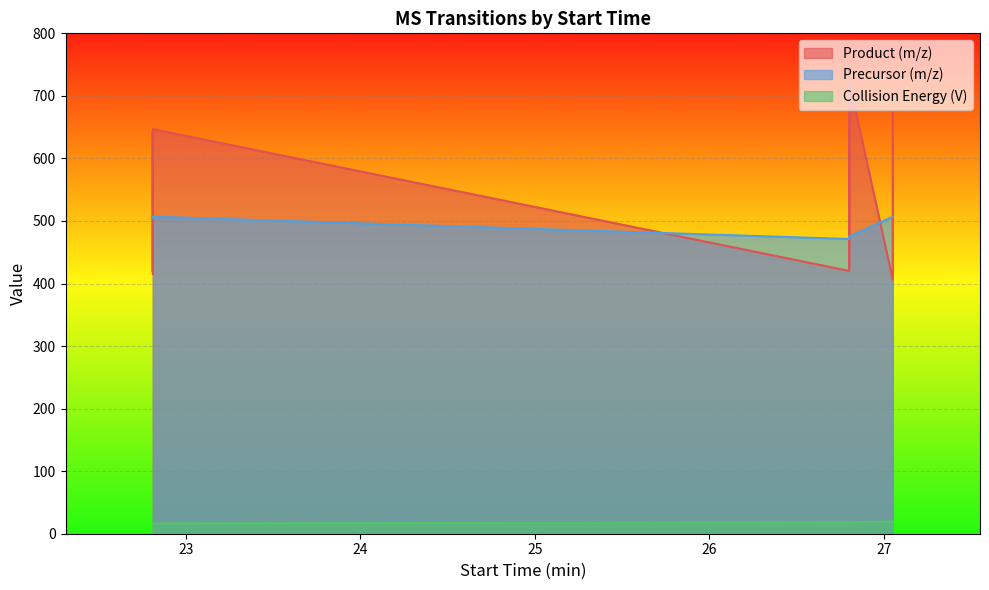

Is it true that Collision Energy (V) equals 18.3 at 26.8?

True